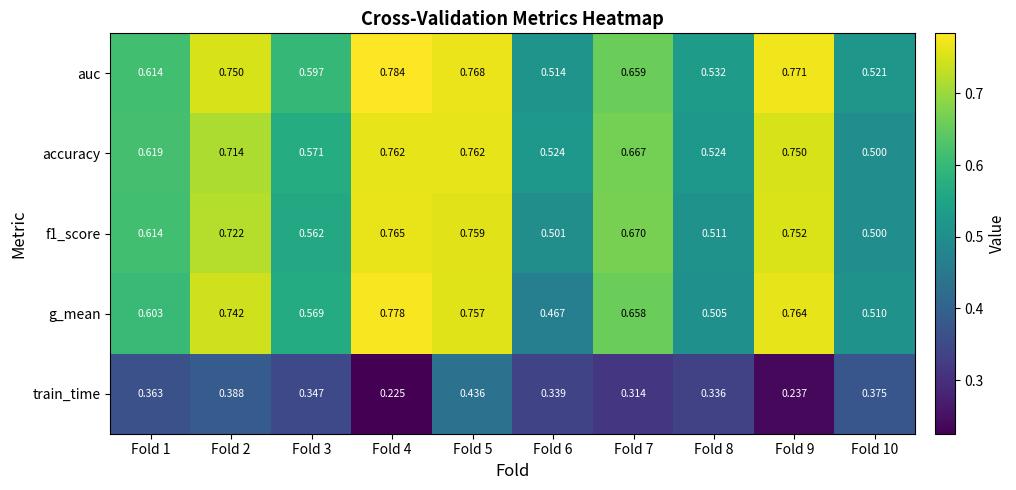

Which series has the widest spread of values?

g_mean